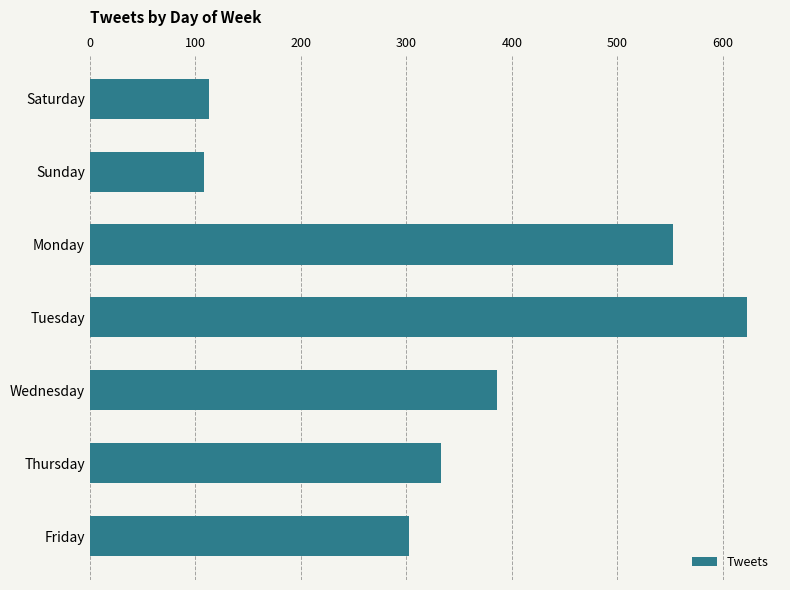

What is the value of the 4th bar from the top?

623